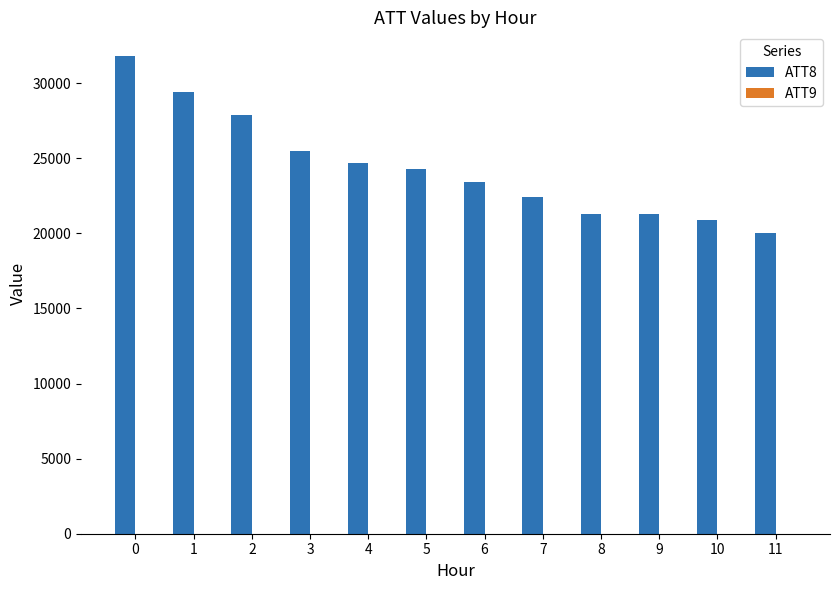

What is the total value across all series at 3?

25506.6